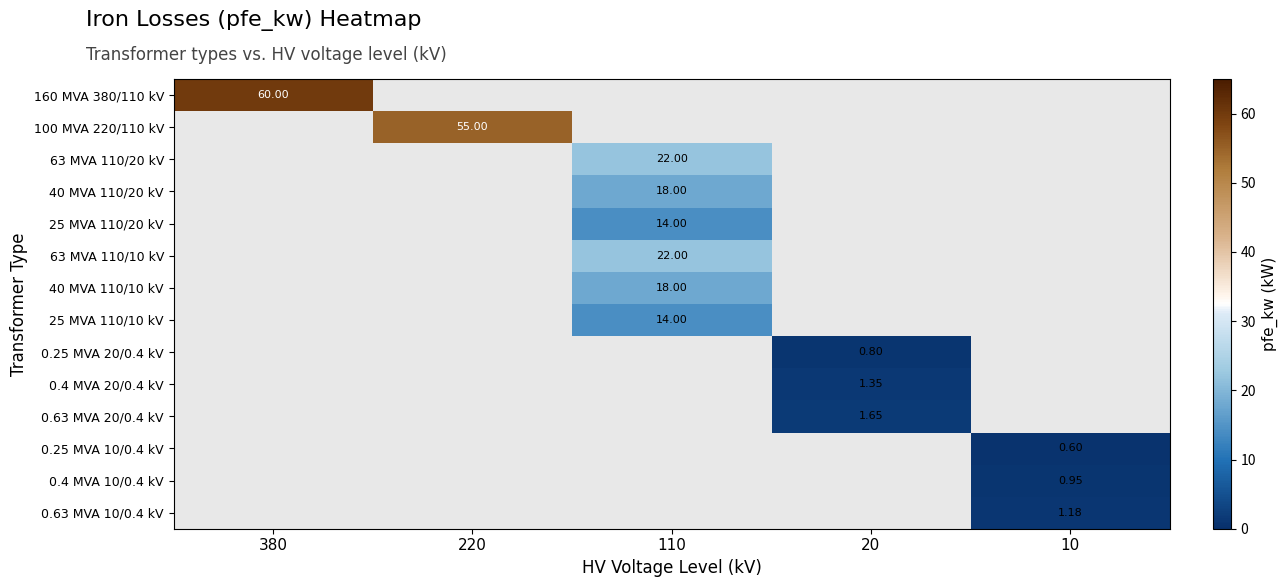

Is the value of 160 MVA 380/110 kV at 10 greater than the value of 0.4 MVA 20/0.4 kV at 20?

No